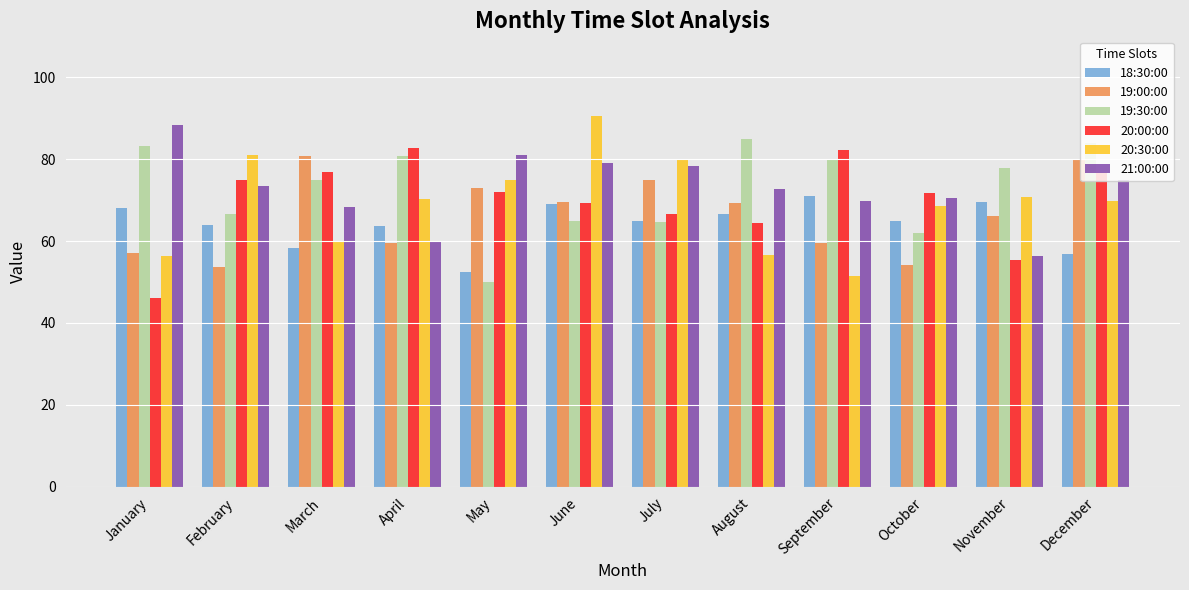

How many series are shown in this chart?

6